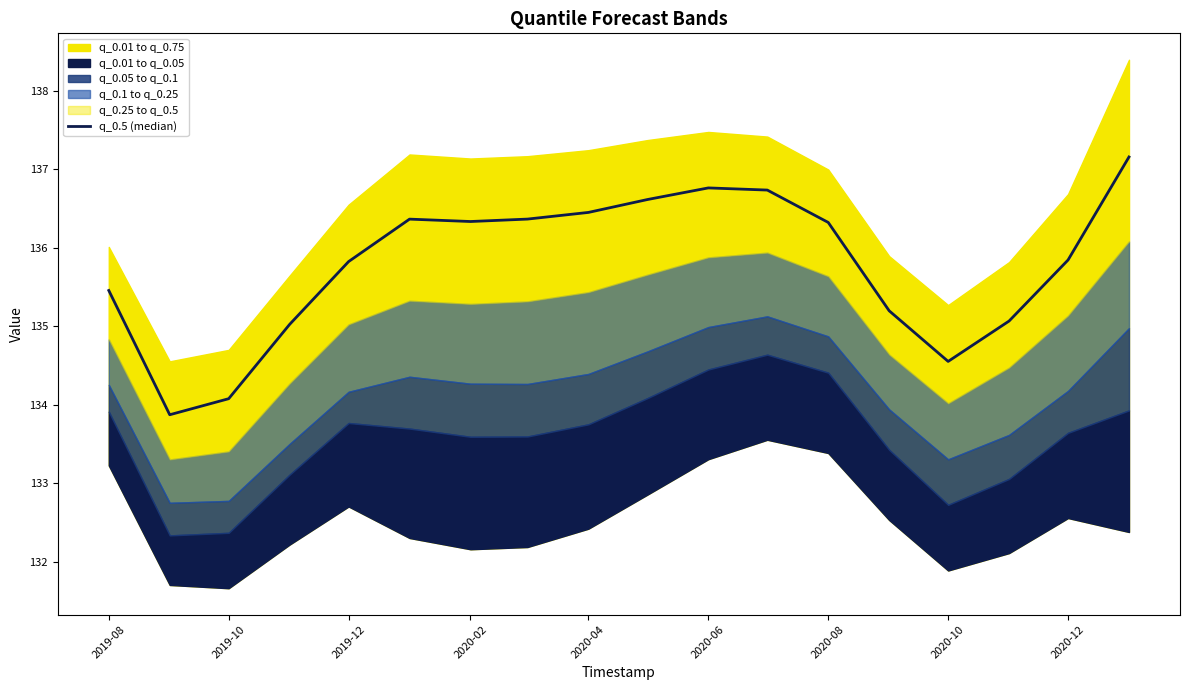

How many lines are shown in the chart?

1